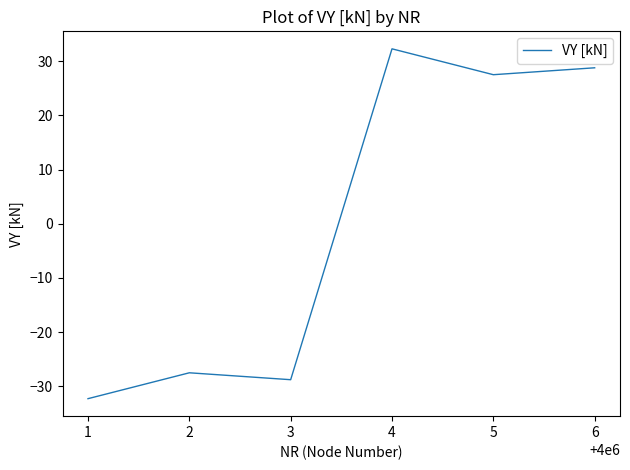

How many lines are shown in the chart?

1